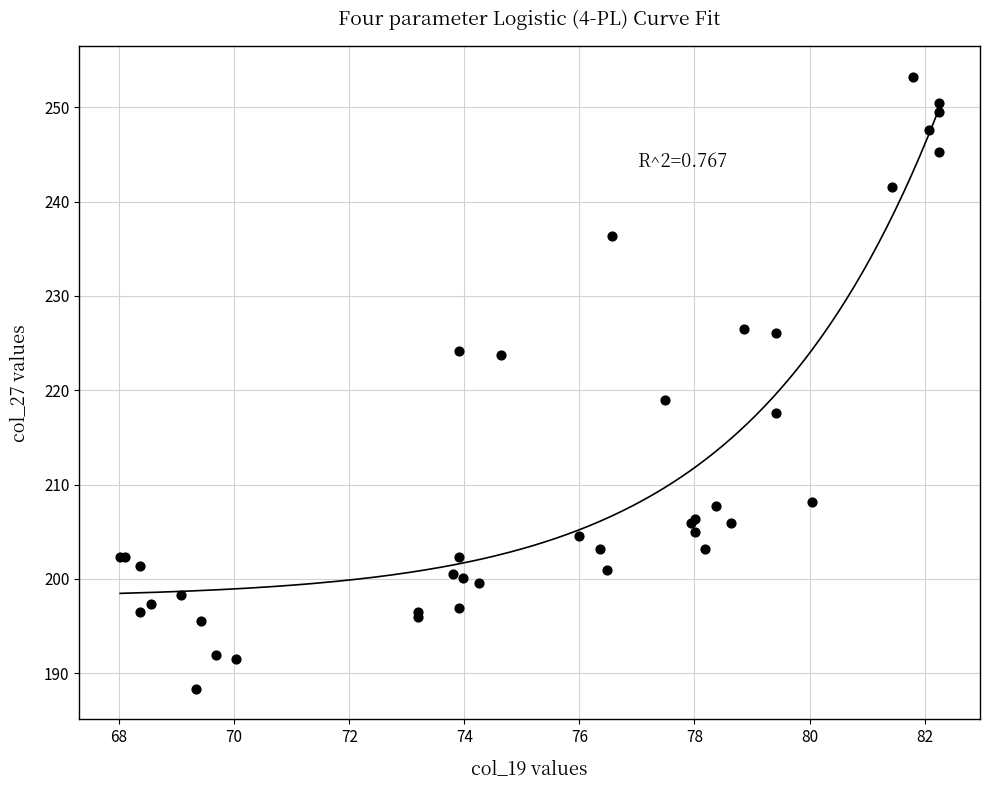

What Y value in the scatter plot is closest to 220?

219.0